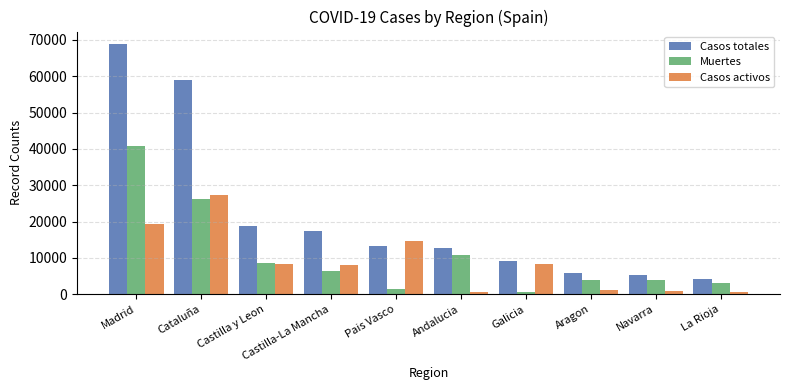

Which series changed the most between Cataluña and Navarra?

Casos totales